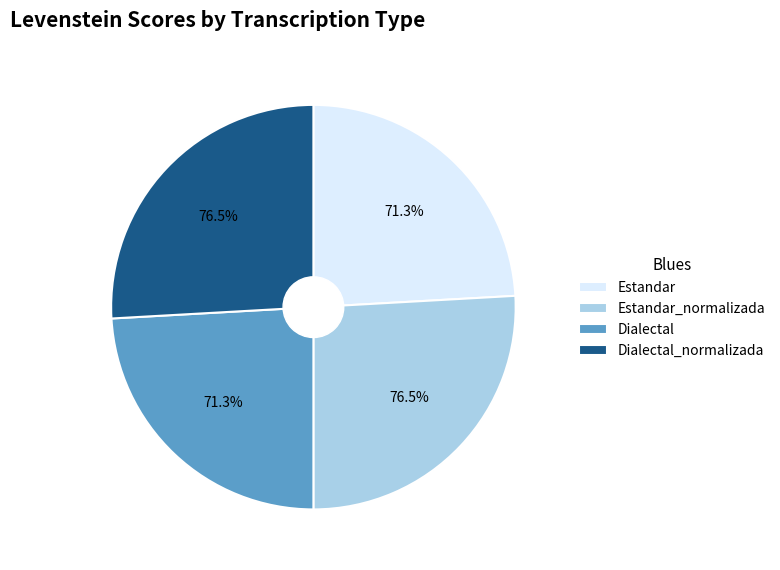

How many slices are in this pie chart?

4